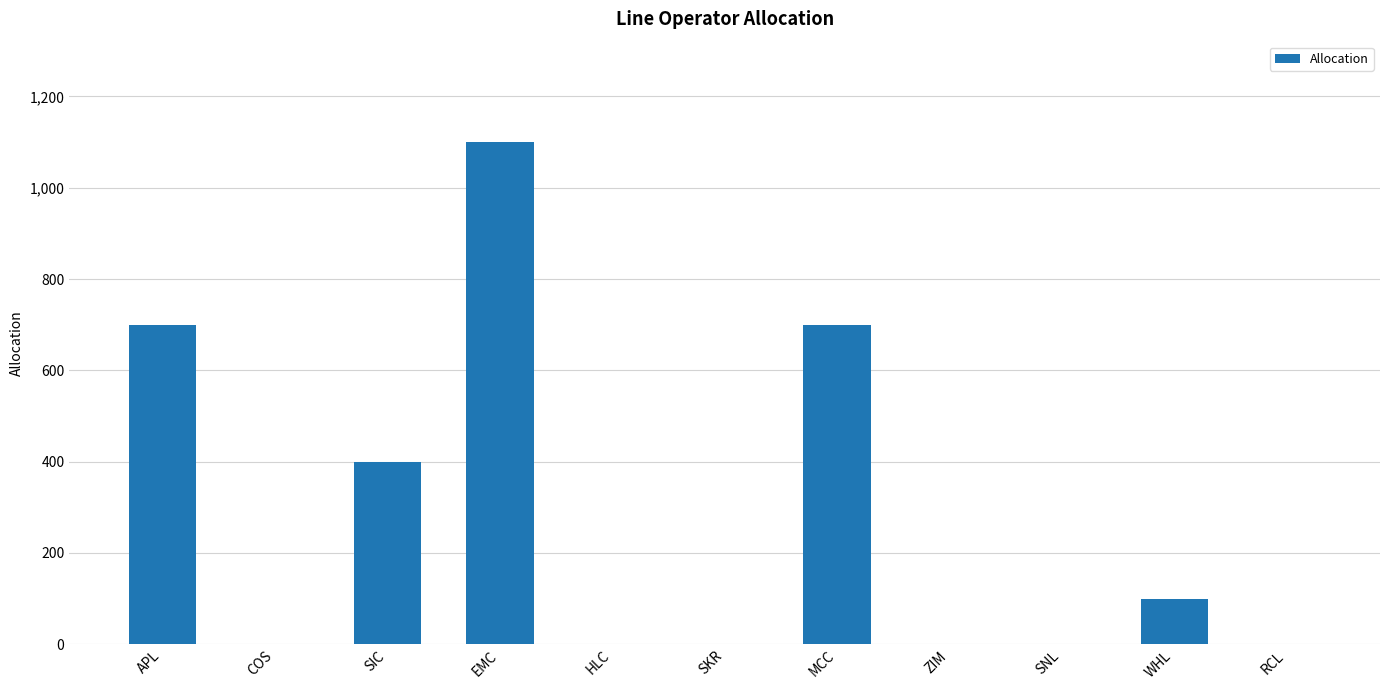

Reading left to right, list all the values displayed in this chart.

APL=700	COS=0	SIC=400	EMC=1100	HLC=0	SKR=0	MCC=700	ZIM=0	SNL=0	WHL=100	RCL=0